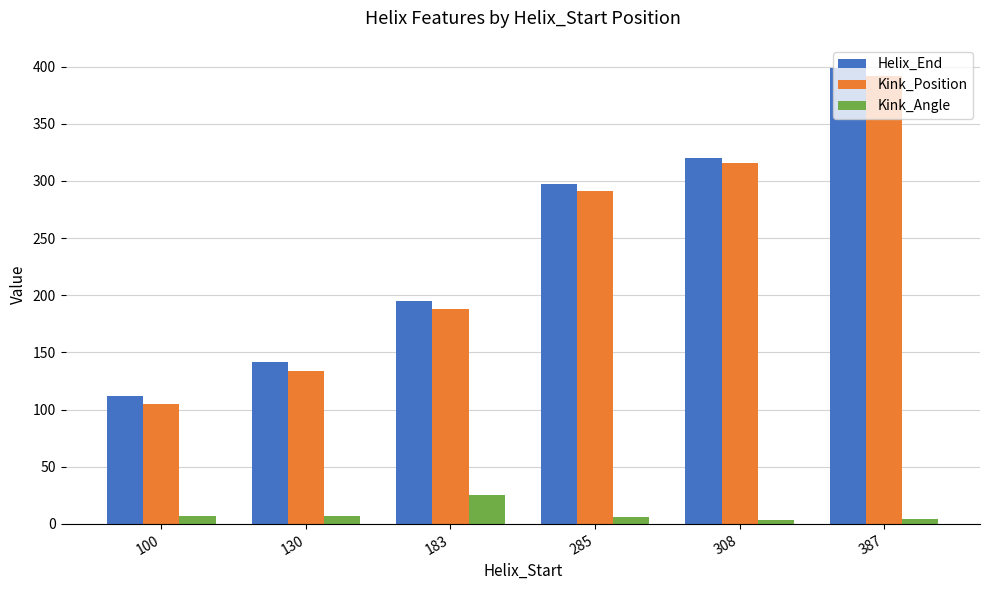

What is the spread (max minus min) of values at 183?

169.8